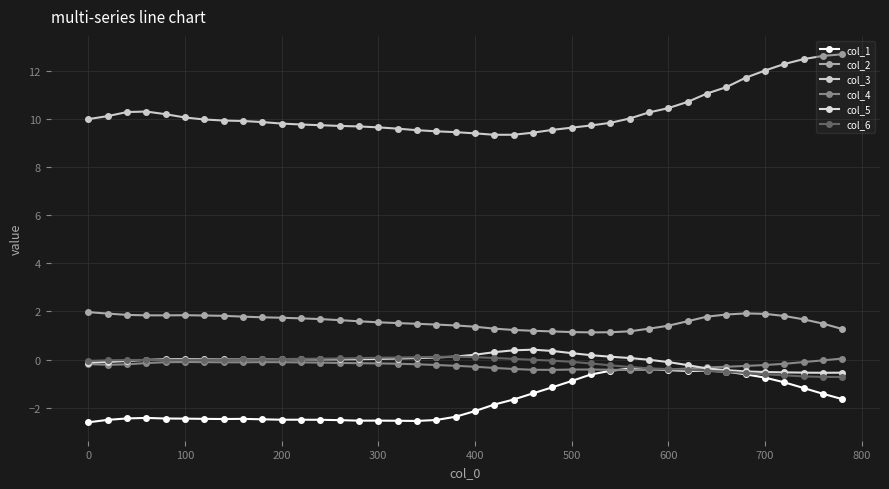

How many lines are shown in the chart?

6